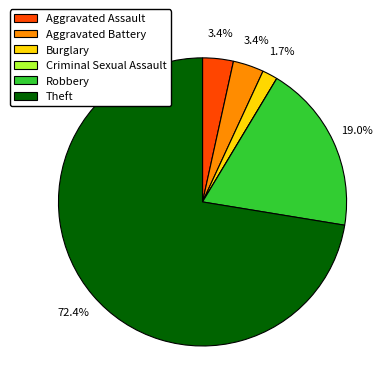

What is the majority slice?

Theft